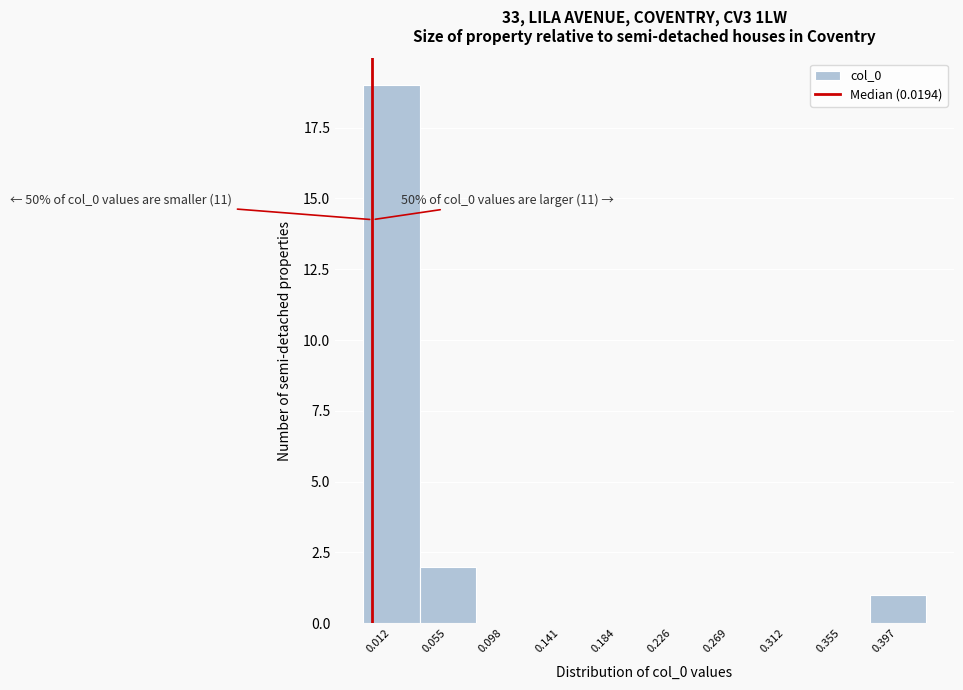

Reading right to left, transcribe all the data shown in this chart.

0.397=1	0.355=0	0.312=0	0.269=0	0.226=0	0.184=0	0.141=0	0.098=0	0.055=2	0.012=19